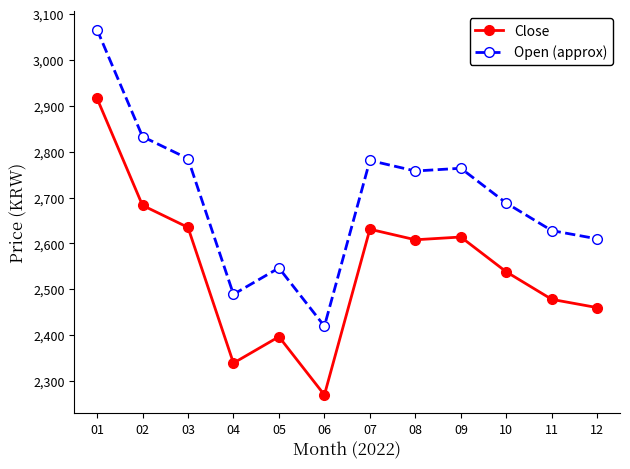

Where is the first local minimum for Open (approx)?

04